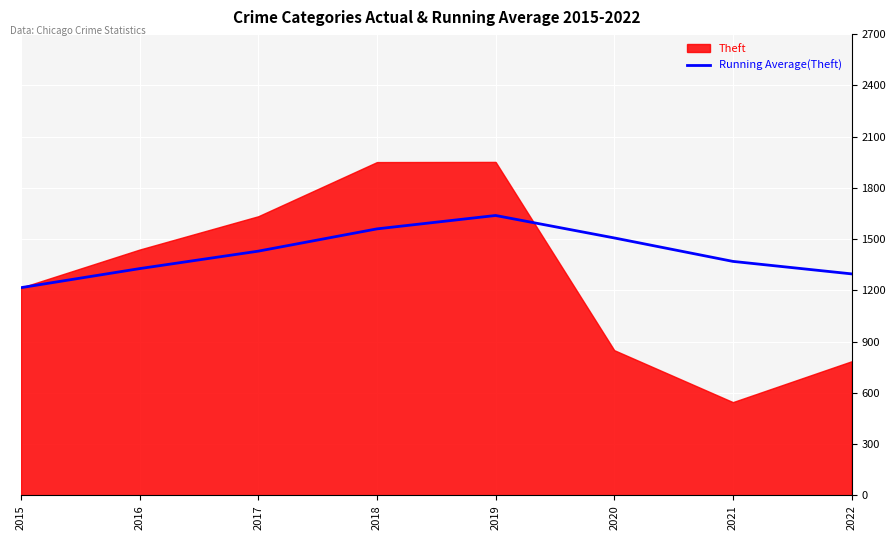

What is the difference between the second highest and second lowest values?

263.4